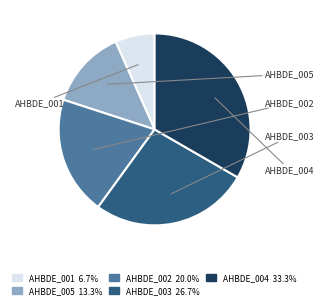

How much of the chart is everything except AHBDE_001?

93.3%